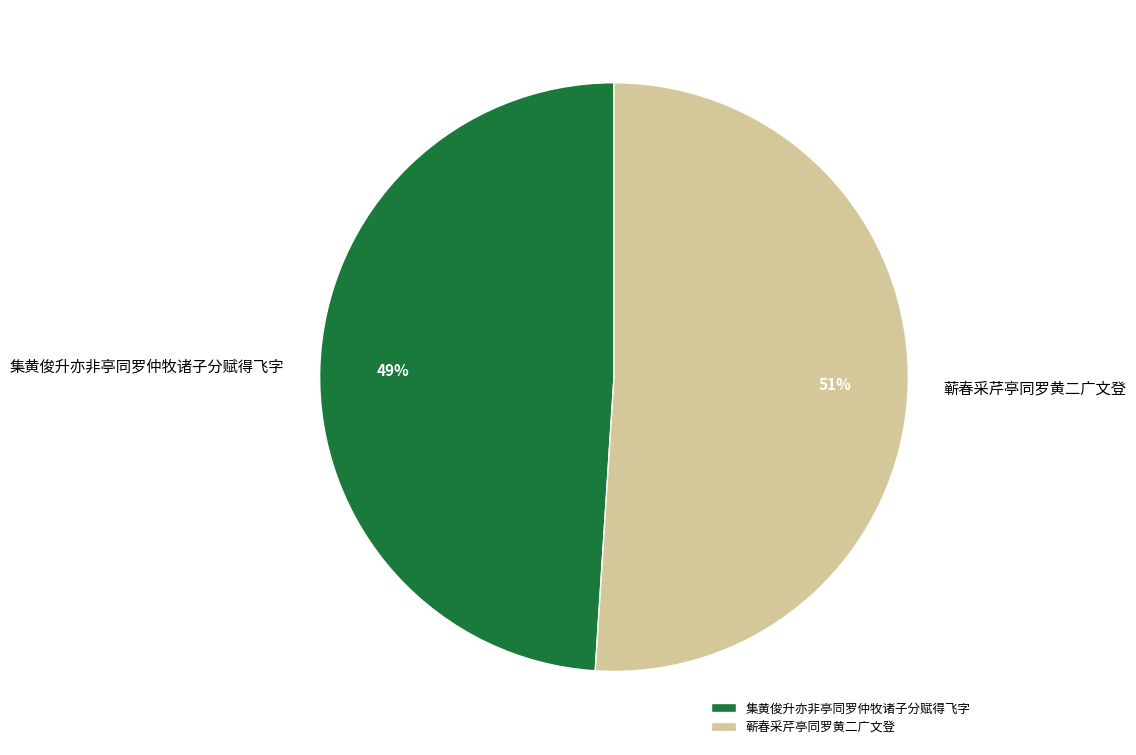

Which slice represents more than half of the pie?

蕲春采芹亭同罗黄二广文登